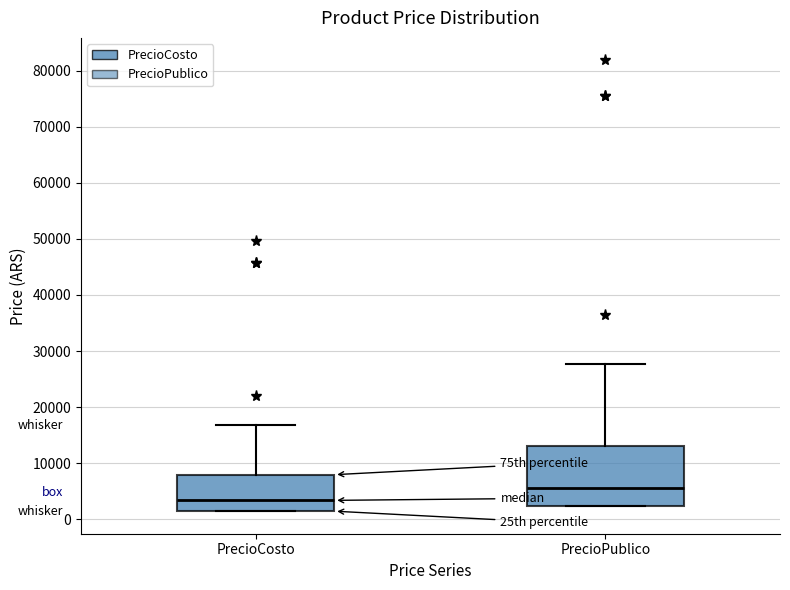

Reading left to right, transcribe this box plot: for each box, give where its median line is, the range the box spans, and where its two whiskers end, as read against the y-axis. The values are not printed on the chart, so give them approximately, as read against the axis.

PrecioCosto: median 3000, box 1000 to 8000, whiskers 1000 to 17000
PrecioPublico: median 6000, box 2000 to 13000, whiskers 2000 to 28000